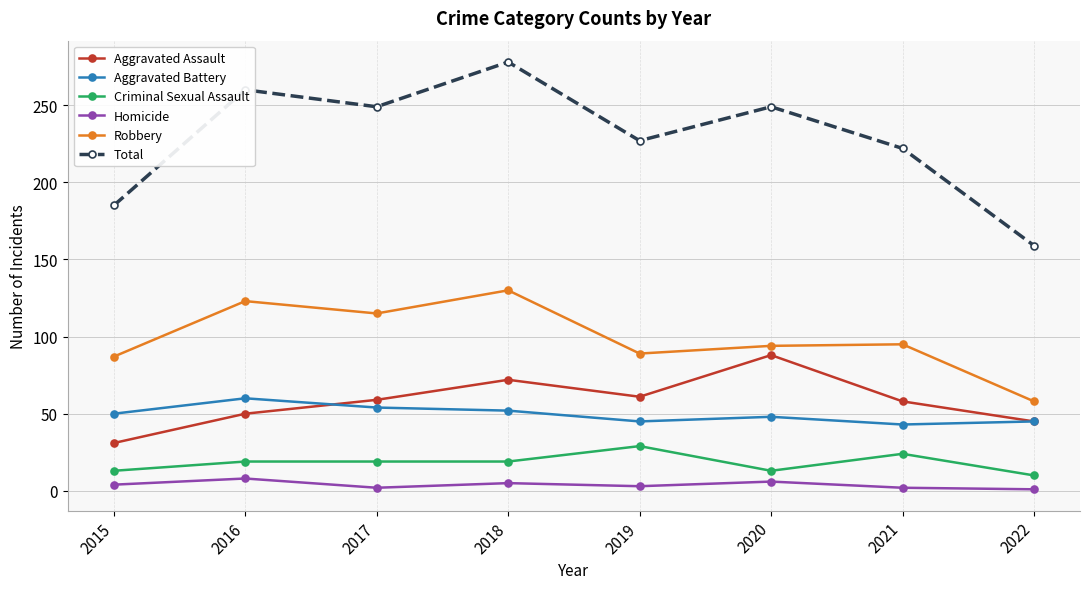

True or false: Homicide and Criminal Sexual Assault intersect in this chart.

False